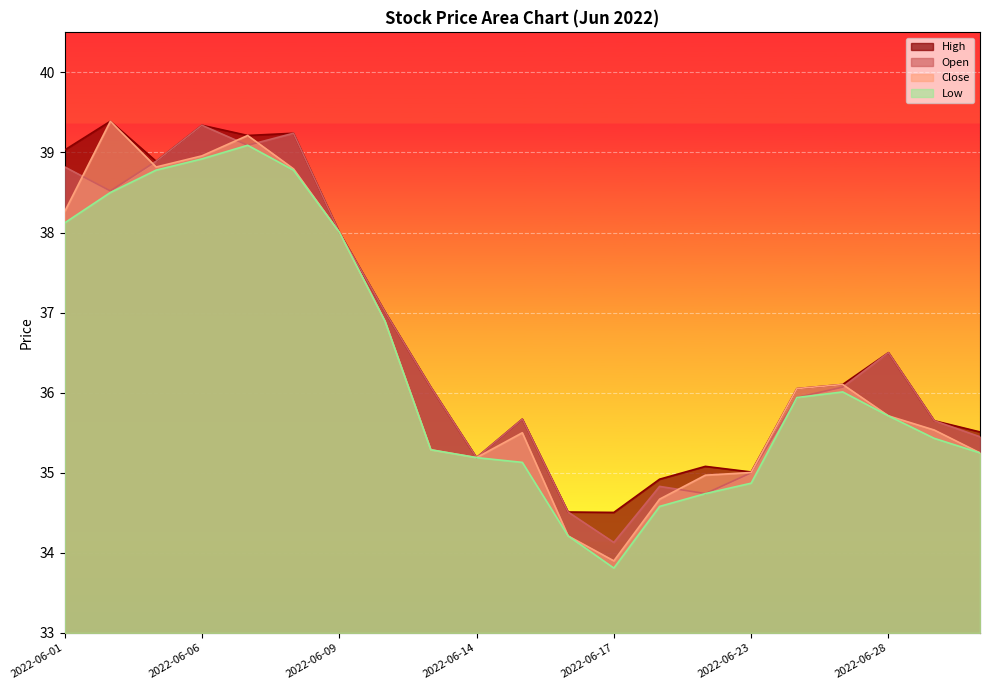

Is it true that High equals 58.8 at 2022-06-29?

False